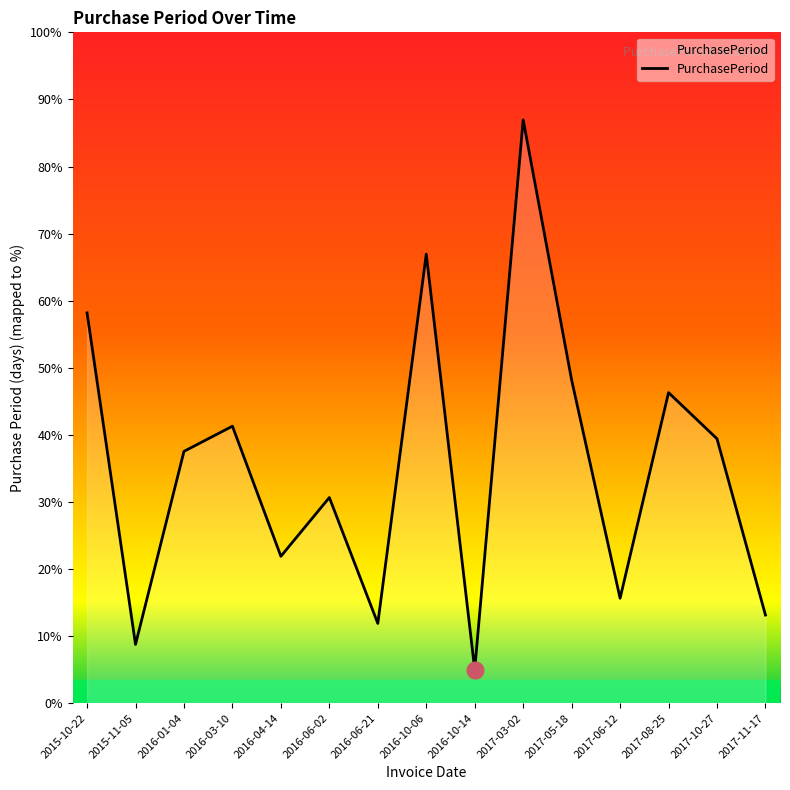

Does the chart display data point markers on the line(s)?

No